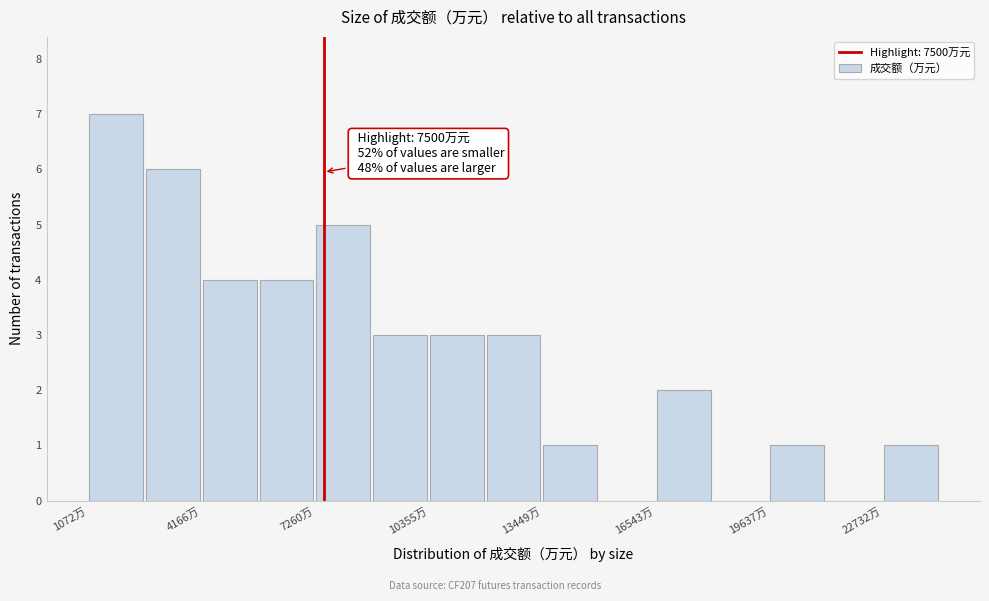

Read against the x-axis, roughly where is the centre of the tallest bar?

2000